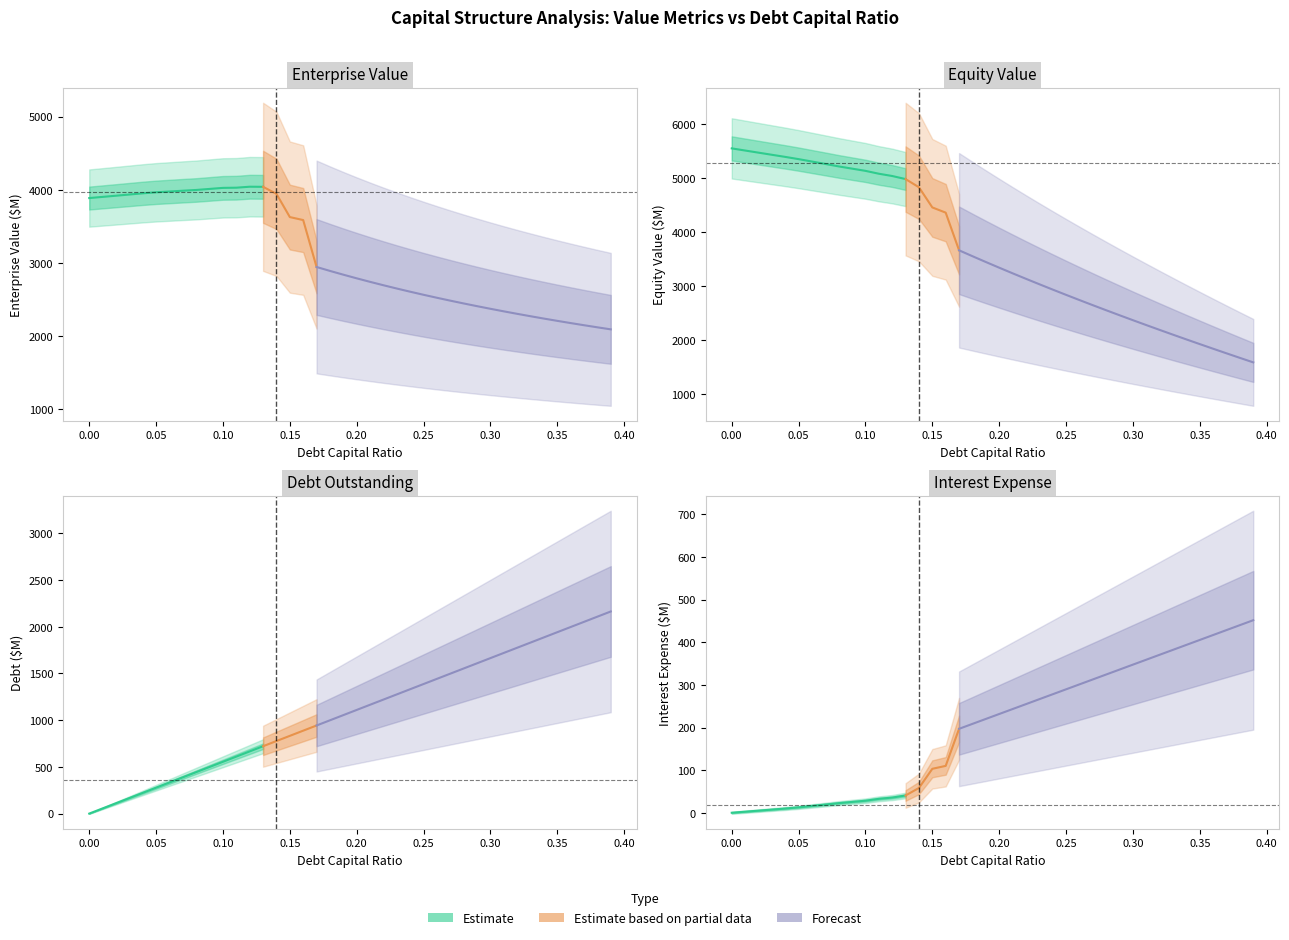

List the series in order of their overall mean, highest first.

Equity Value, Enterprise Value, Debt, Interest Expense